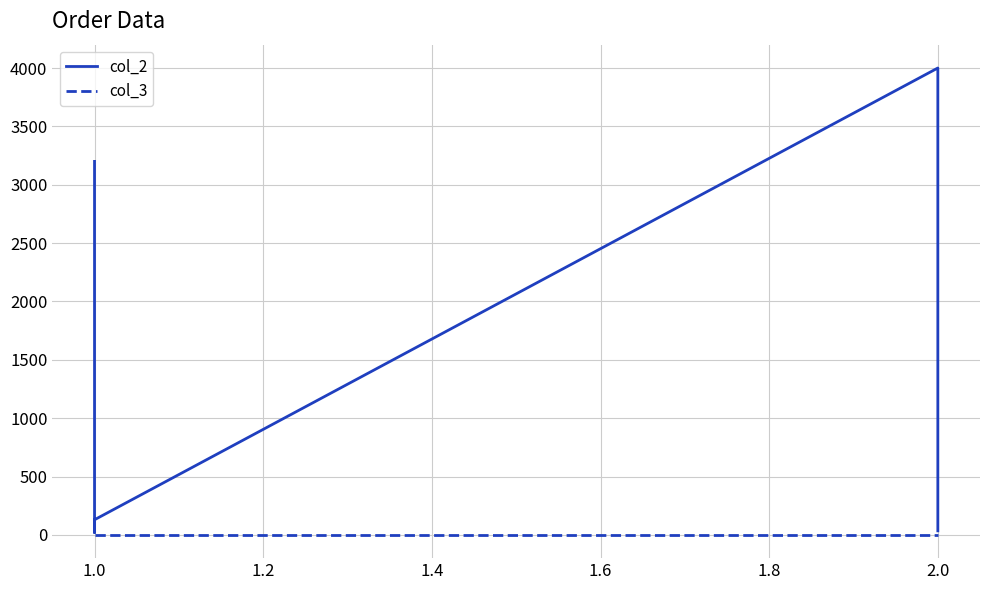

Between 0.8 and 1.0, which series saw the biggest shift?

col_2